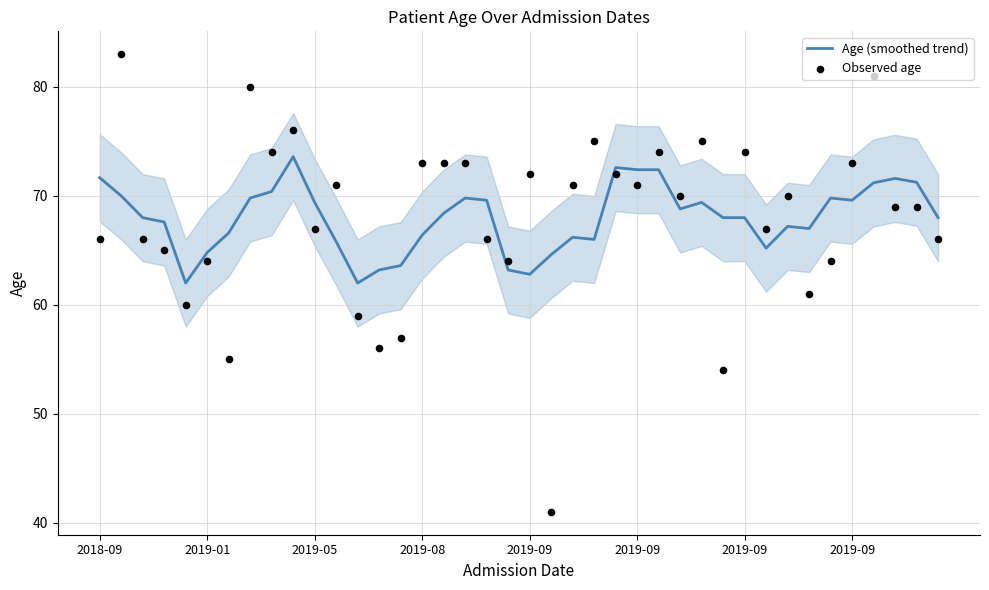

Is the value of Observed age at 22 greater than the value of Age (smoothed trend) at 10?

Yes